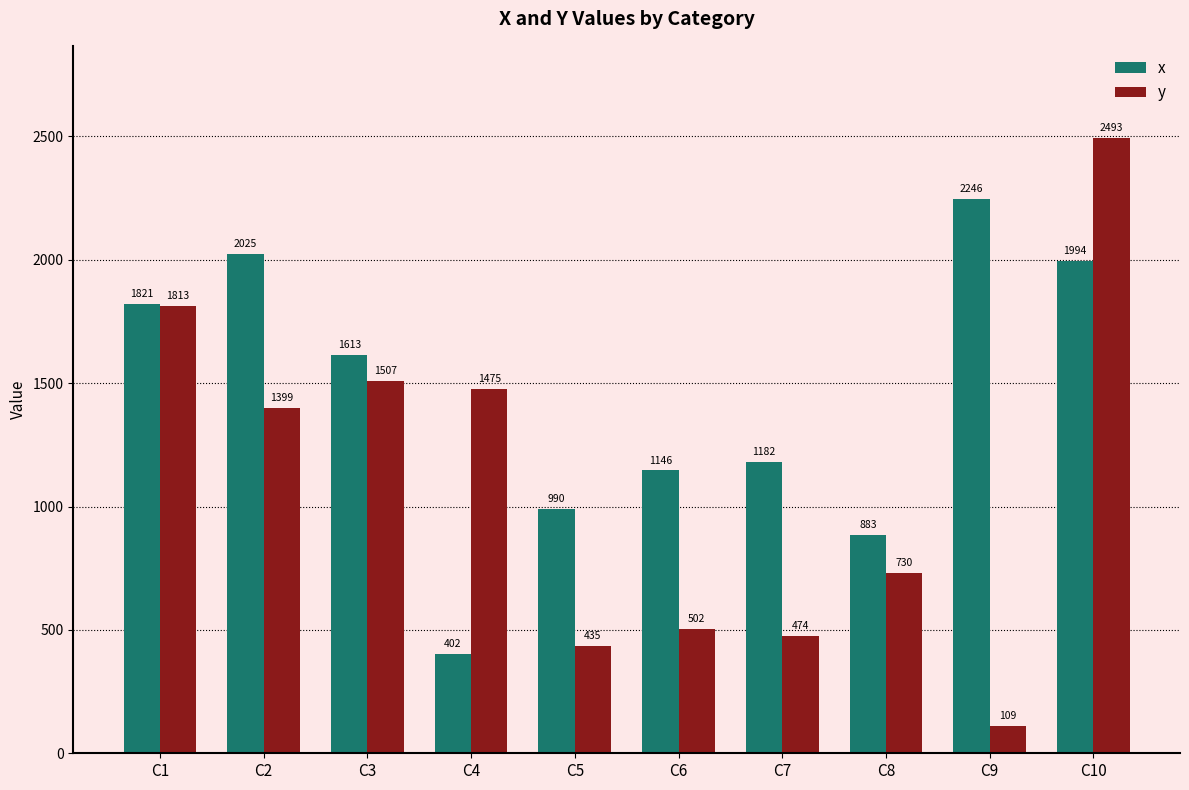

Rank the series at C5 from lowest to highest value.

y, x